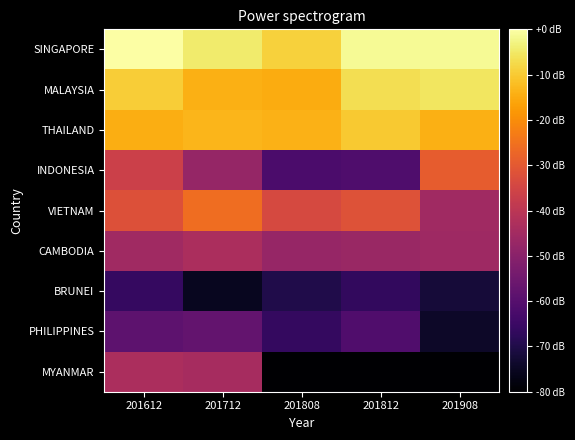

Which has a higher value, 201808 or 201712?

201712